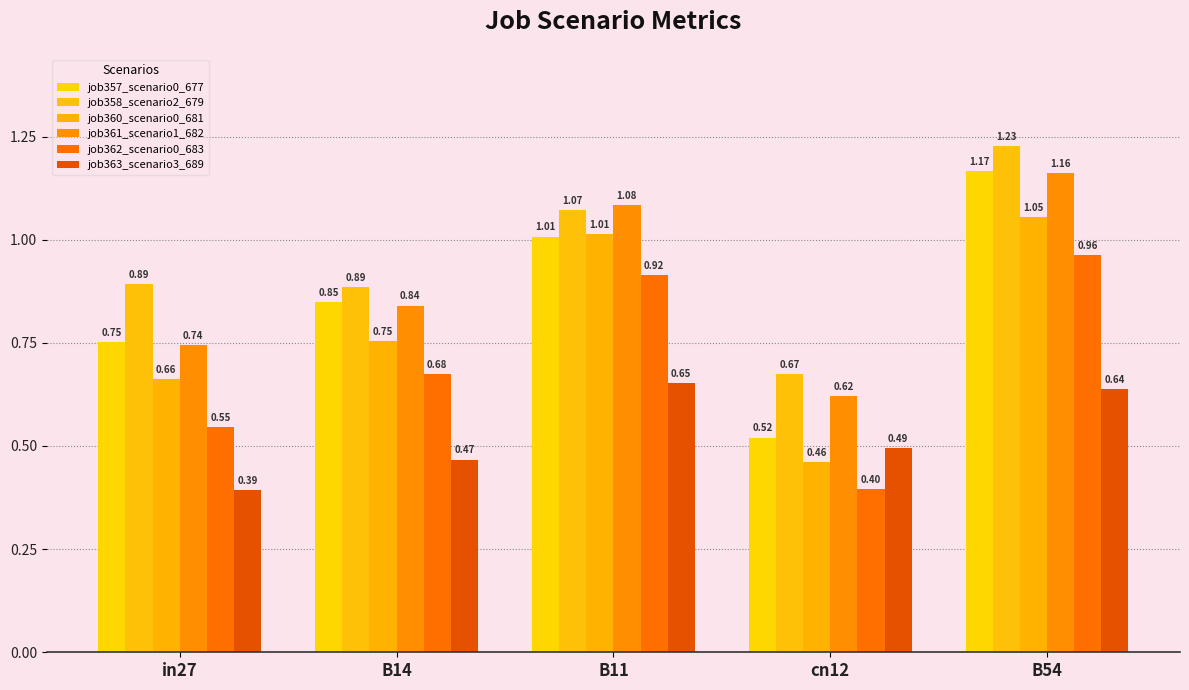

What is the value of the job362_scenario0_683 bar at the 5th from the left?

1.0